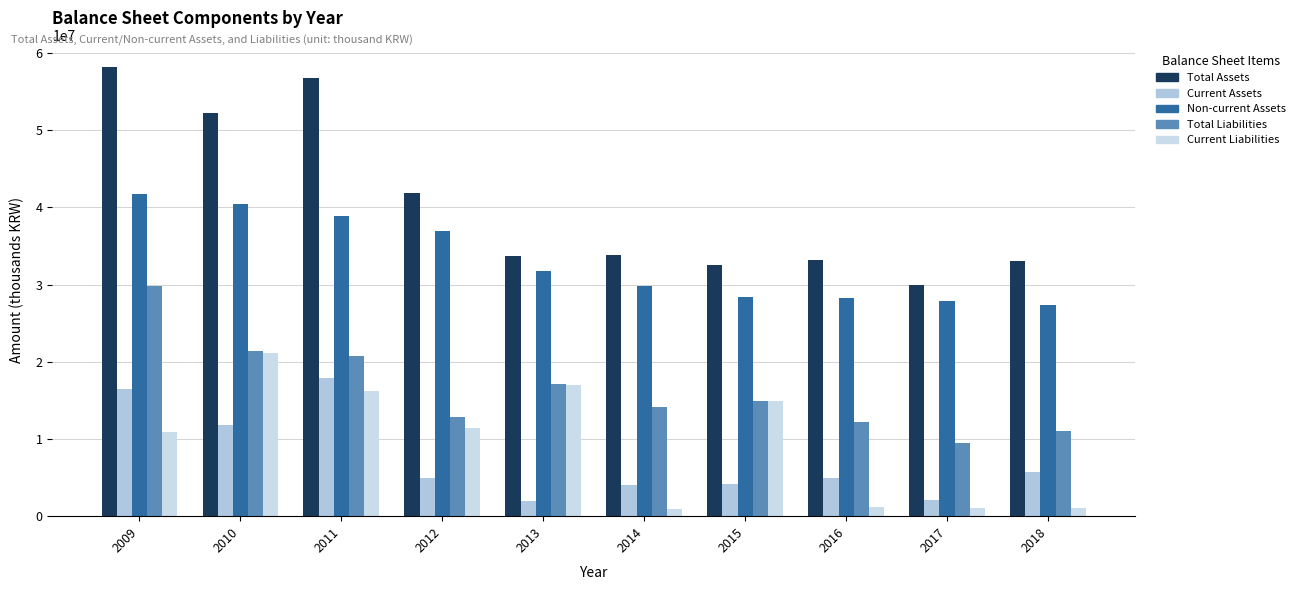

How many groups of bars are there?

10